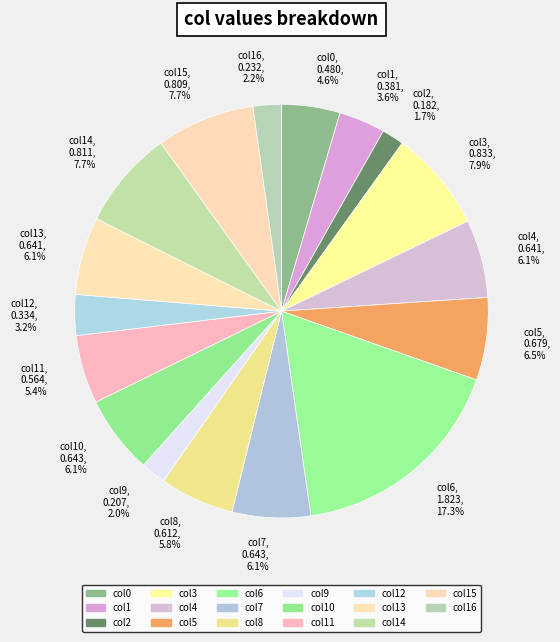

What percentage is the col13 slice, to the nearest percent?

6%